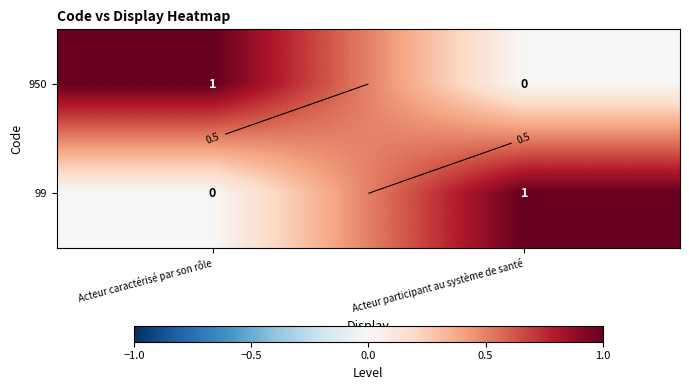

Which label corresponds to the largest value in the chart?

Acteur caractérisé par son rôle